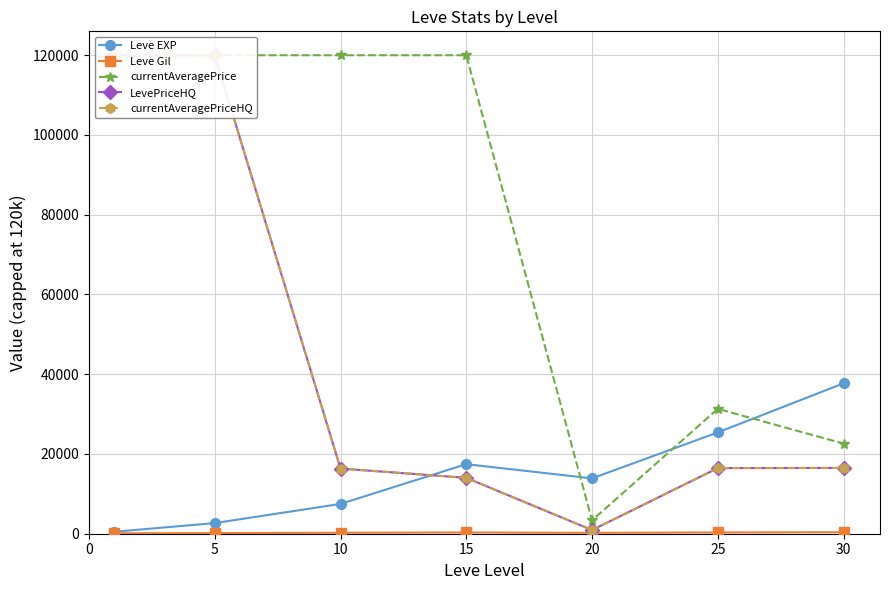

How many data points in currentAveragePrice are less than 120000?

3